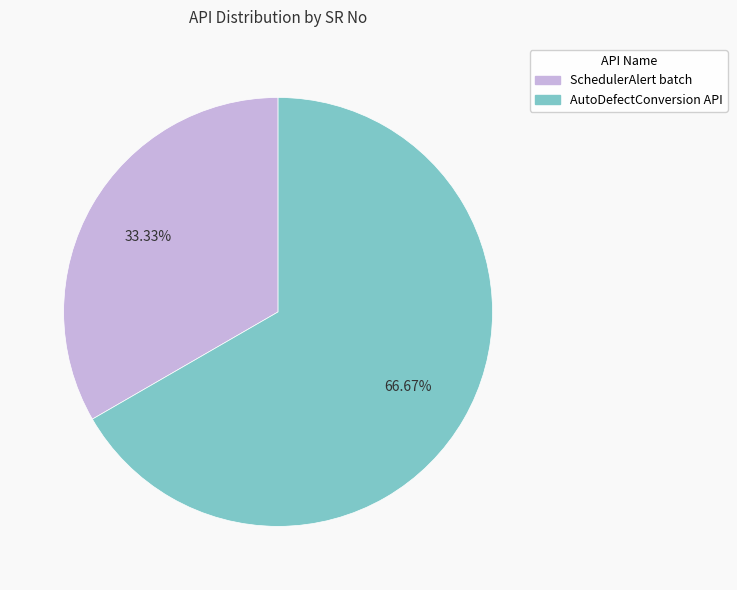

Is it true that AutoDefectConversion API is 62% of the pie?

False